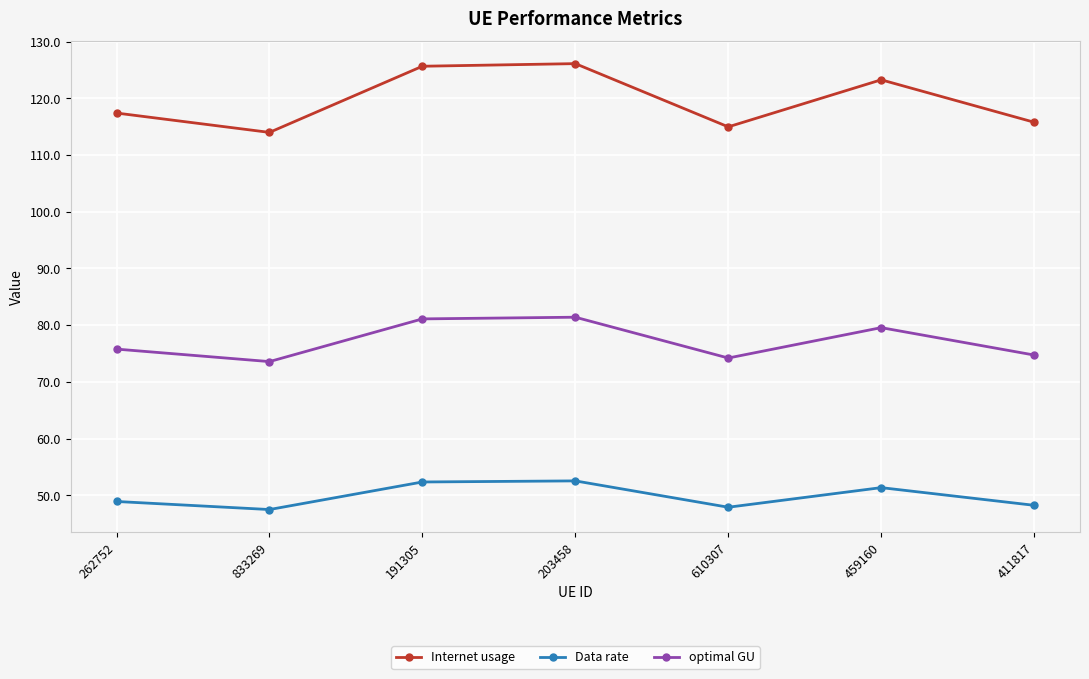

At how many categories does at least one series exceed 117?

4